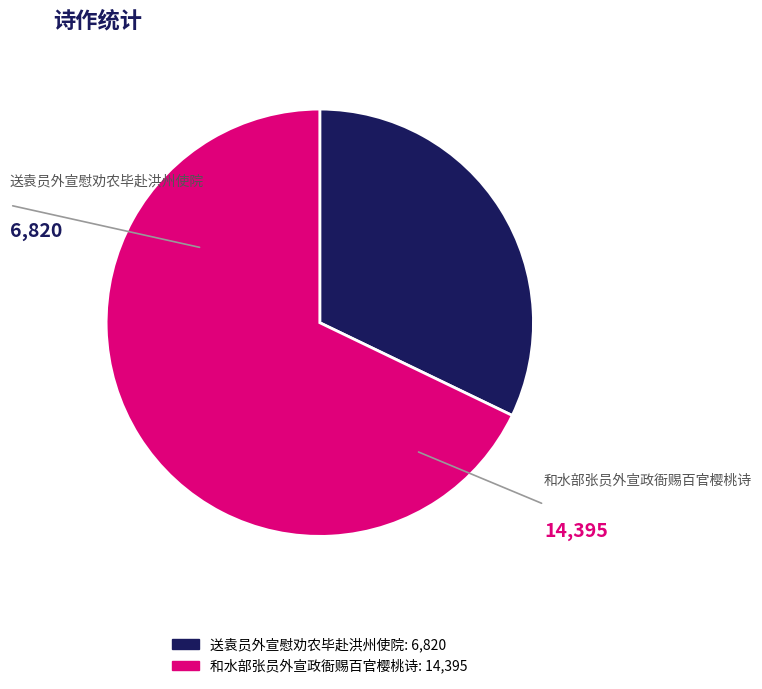

How many slices are in this pie chart?

2